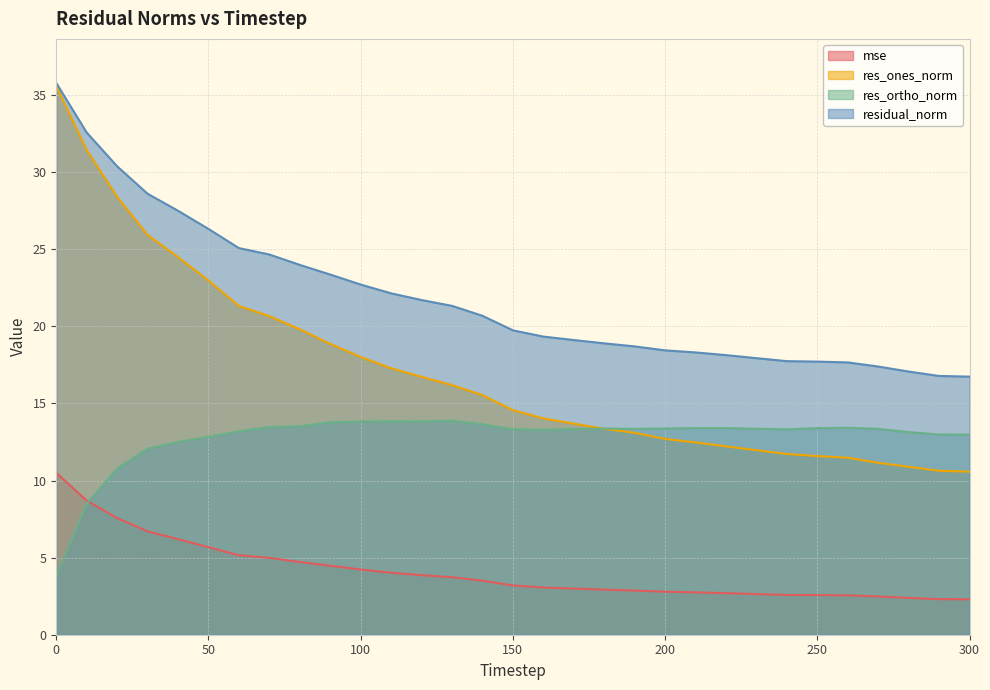

Reading left to right, extract all data points from this chart.

mse: 10.5	8.7	7.6	6.7	6.2	5.7	5.2	5.0	4.7	4.5	4.2	4.0	3.9	3.7	3.5	3.2	3.1	3.0	2.9	2.9	2.8	2.7	2.7	2.6	2.6	2.6	2.6	2.5	2.4	2.3	2.3
res_ones_norm: 35.6	31.4	28.4	25.9	24.5	23.0	21.3	20.7	19.8	18.9	18.0	17.3	16.7	16.2	15.5	14.6	14.0	13.7	13.4	13.1	12.7	12.5	12.2	12.0	11.7	11.6	11.5	11.2	10.9	10.6	10.6
res_ortho_norm: 3.8	8.5	10.8	12.1	12.5	12.8	13.2	13.5	13.5	13.8	13.8	13.8	13.8	13.9	13.7	13.3	13.3	13.3	13.4	13.4	13.4	13.4	13.4	13.4	13.3	13.4	13.4	13.4	13.1	13.0	13.0
residual_norm: 35.8	32.6	30.4	28.6	27.5	26.3	25.1	24.7	24.0	23.4	22.7	22.1	21.7	21.3	20.7	19.7	19.3	19.1	18.9	18.7	18.4	18.3	18.1	17.9	17.7	17.7	17.7	17.4	17.1	16.8	16.7